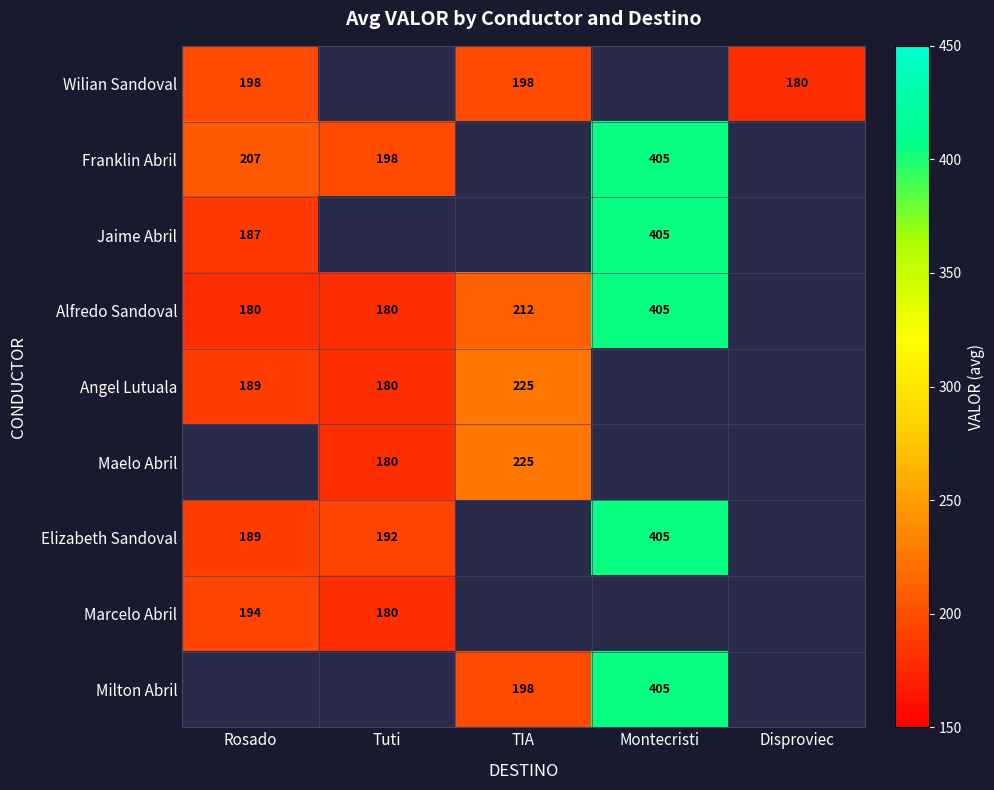

At which category does the chart reach its peak across all series?

Montecristi